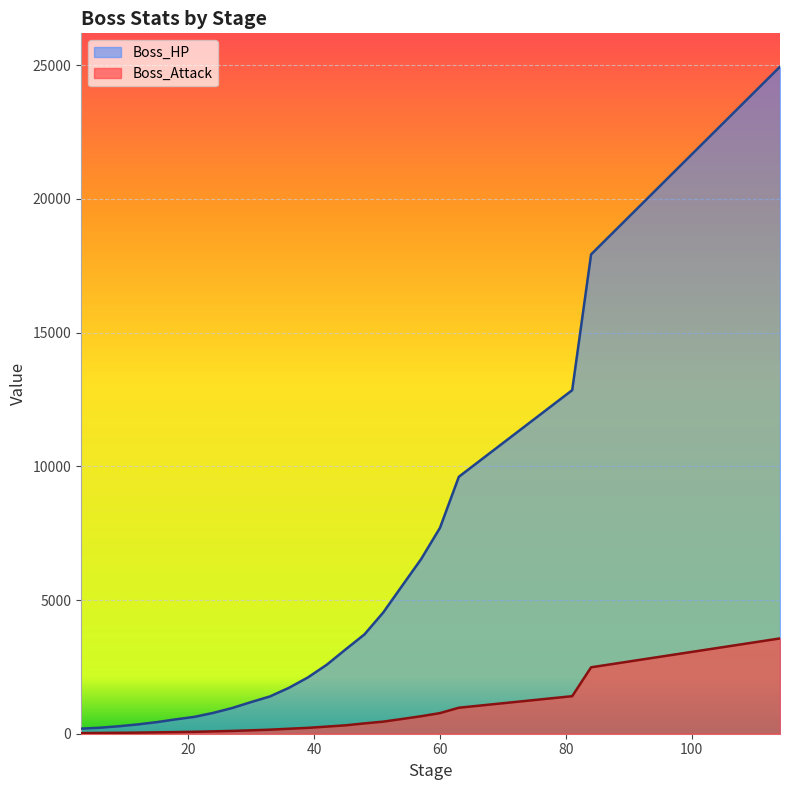

What is the difference between the maximum and second lowest values in the Boss_HP series?

24721